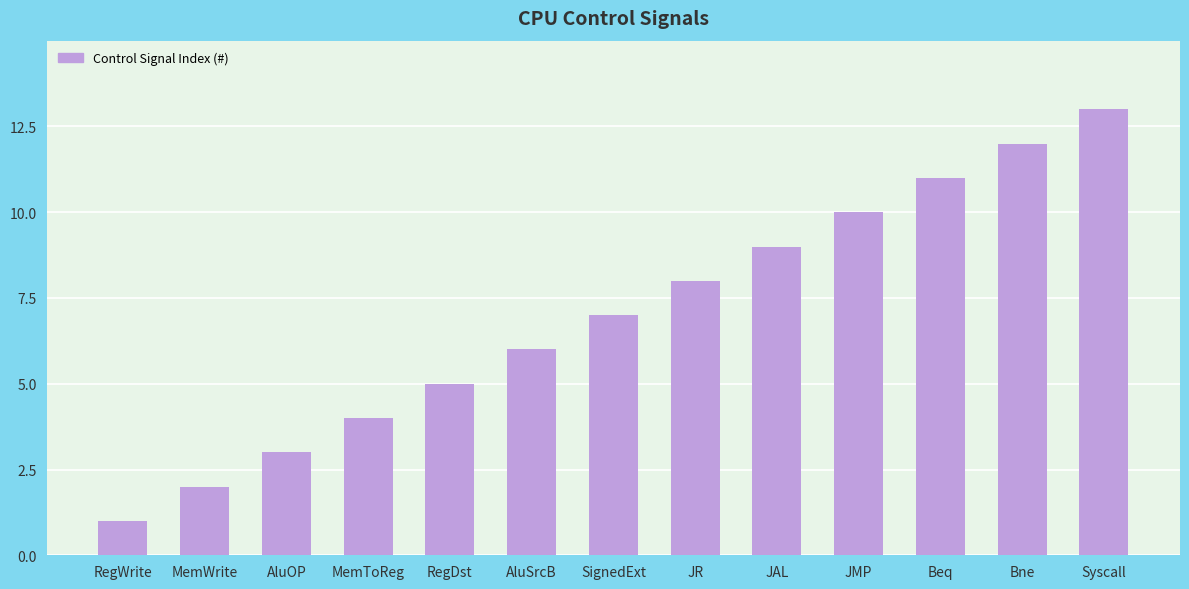

How many bars are there in total?

13